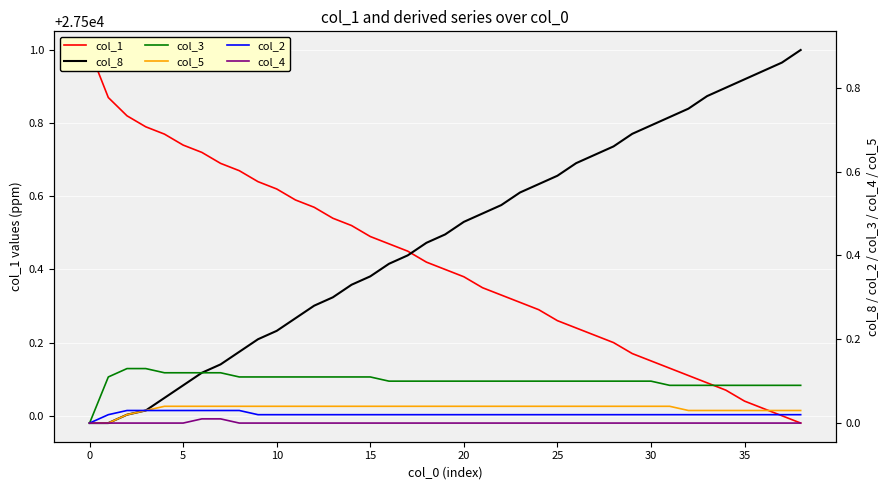

What are all the series names shown in the legend?

col_1, col_8, col_3, col_5, col_2, col_4